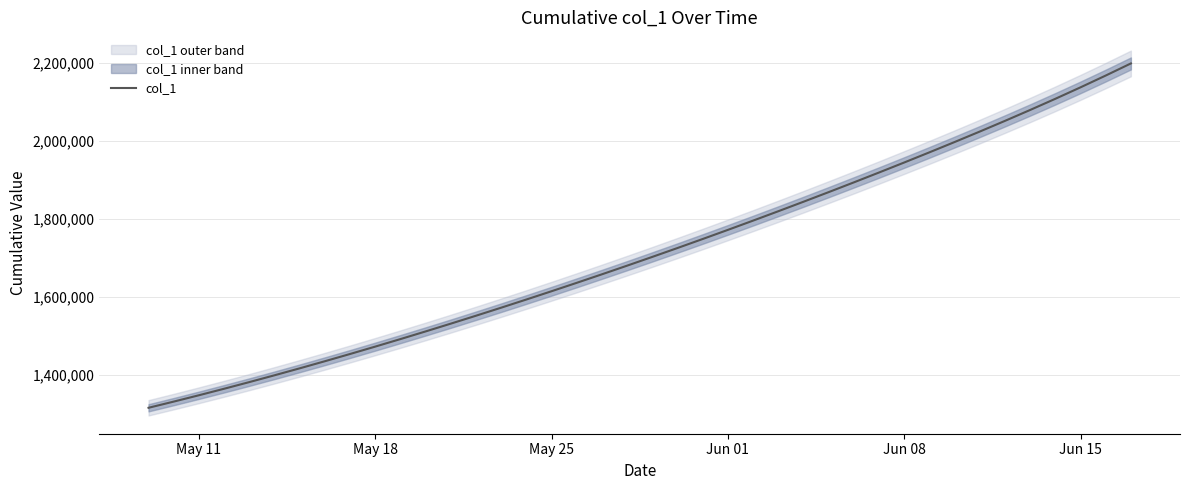

The value of col_1 at Jun 15 is 2136465.0. True or false?

True